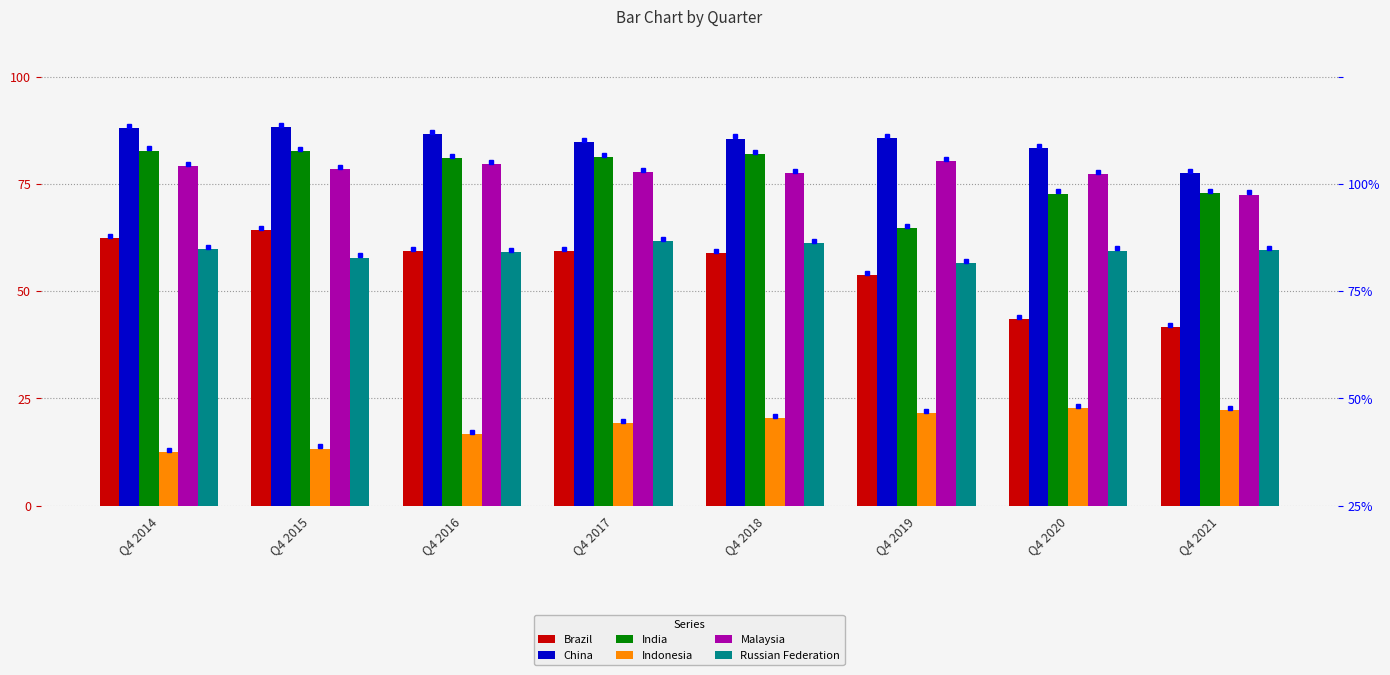

At which category is the sum across all series the highest?

Q4 2018